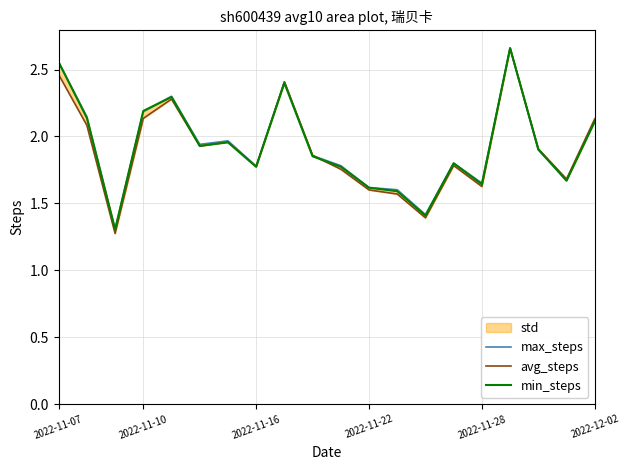

Which has a higher value, 6 or 8?

8